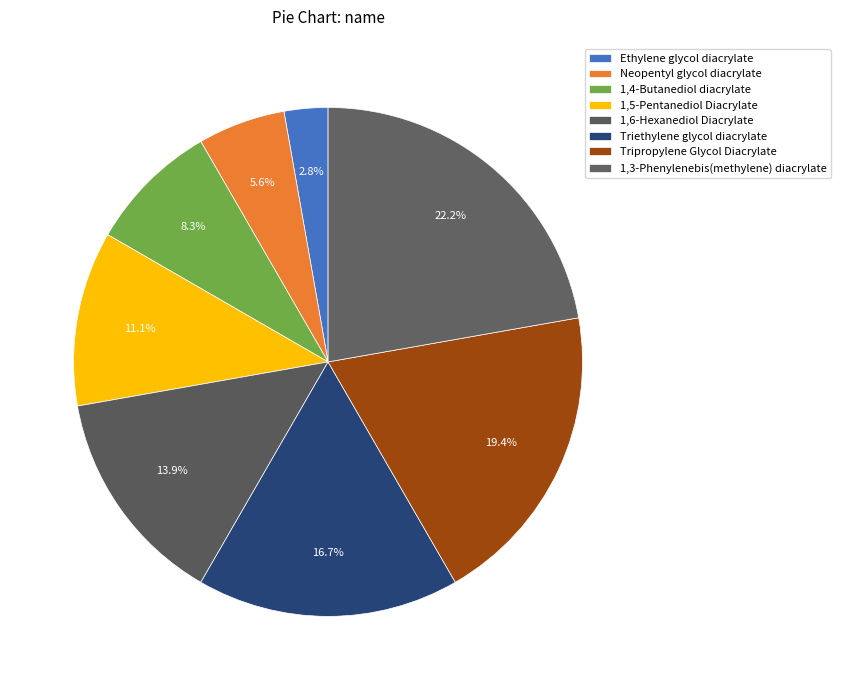

How many slices are in this pie chart?

8